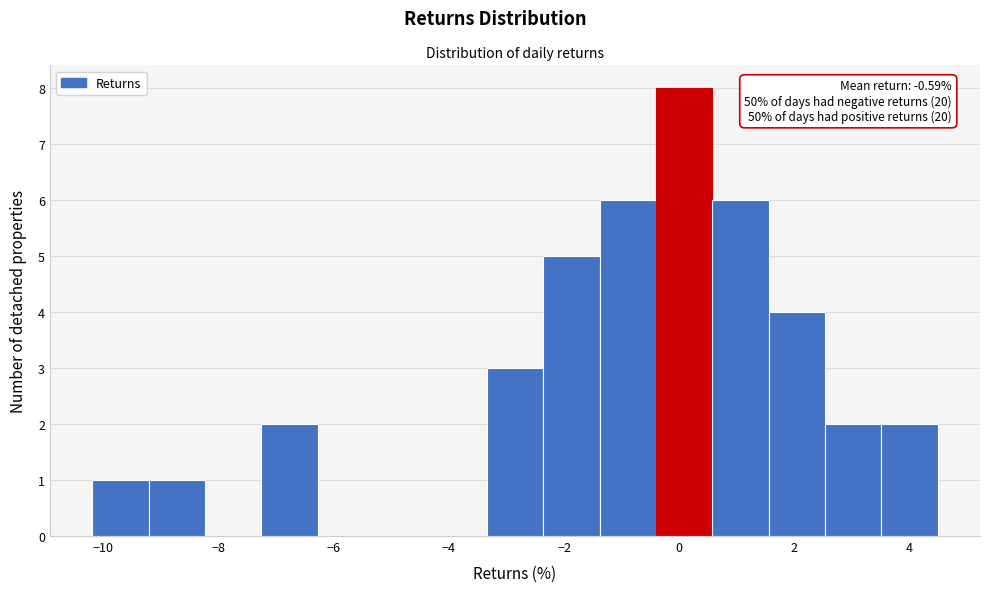

Which range on the x-axis has the tallest bar?

-0.4 to 0.6